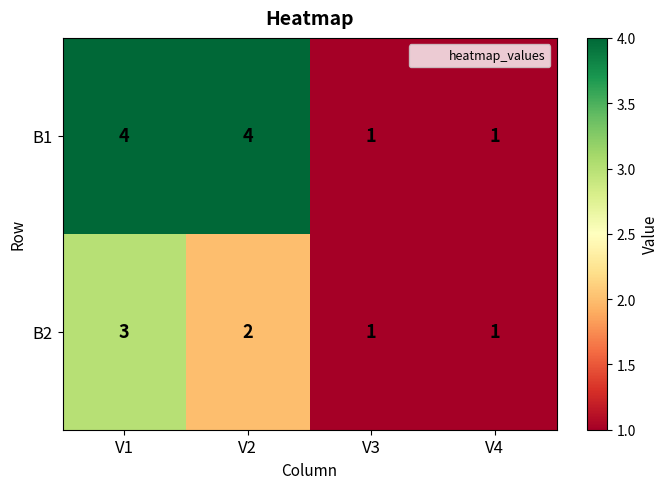

How many distinct data groups are displayed?

2